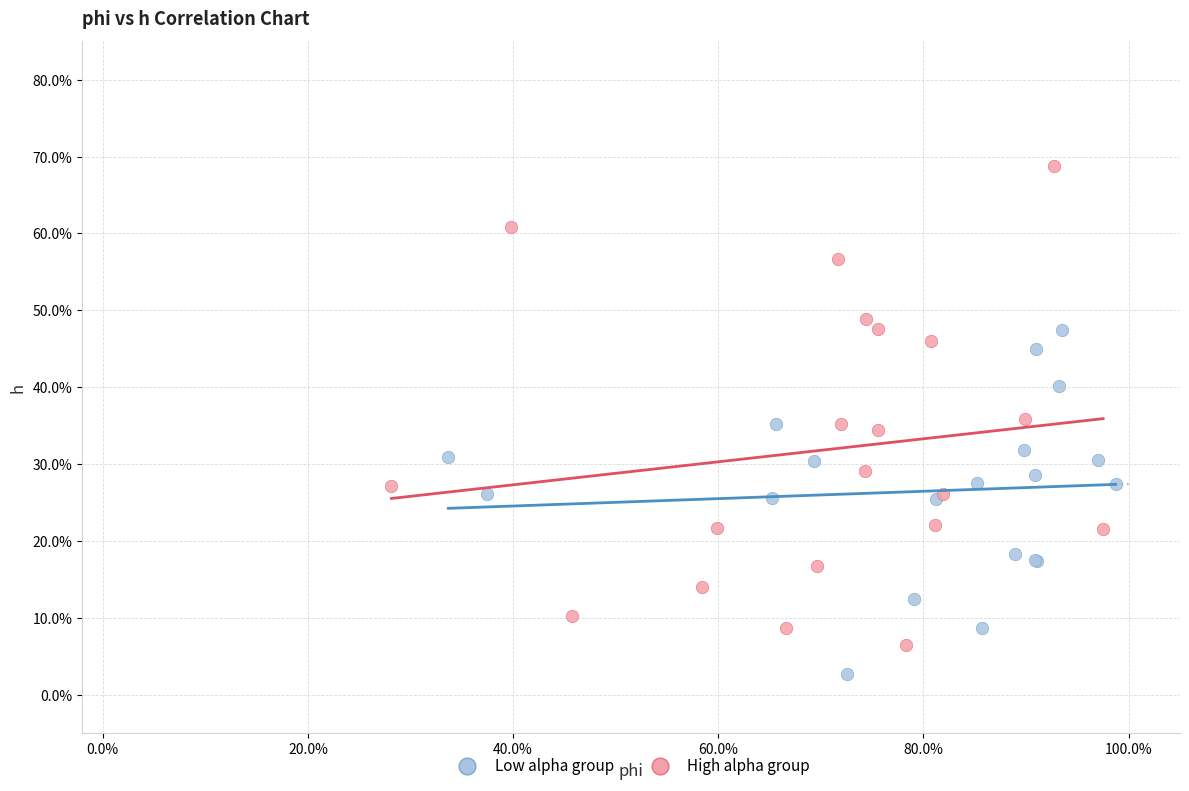

What are all the series names shown in the legend?

Low alpha group, High alpha group